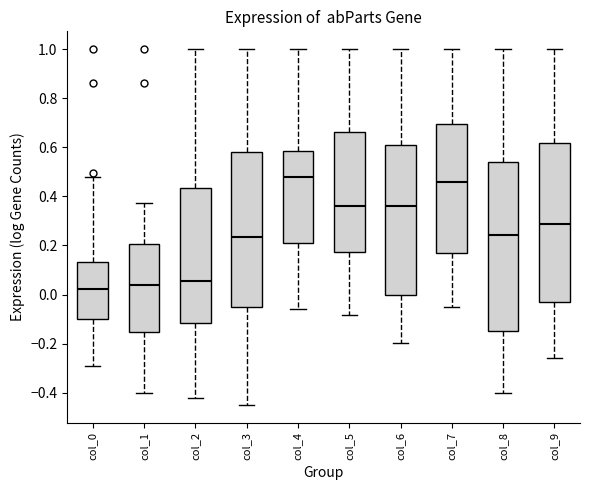

Which box has the highest median line?

col_4